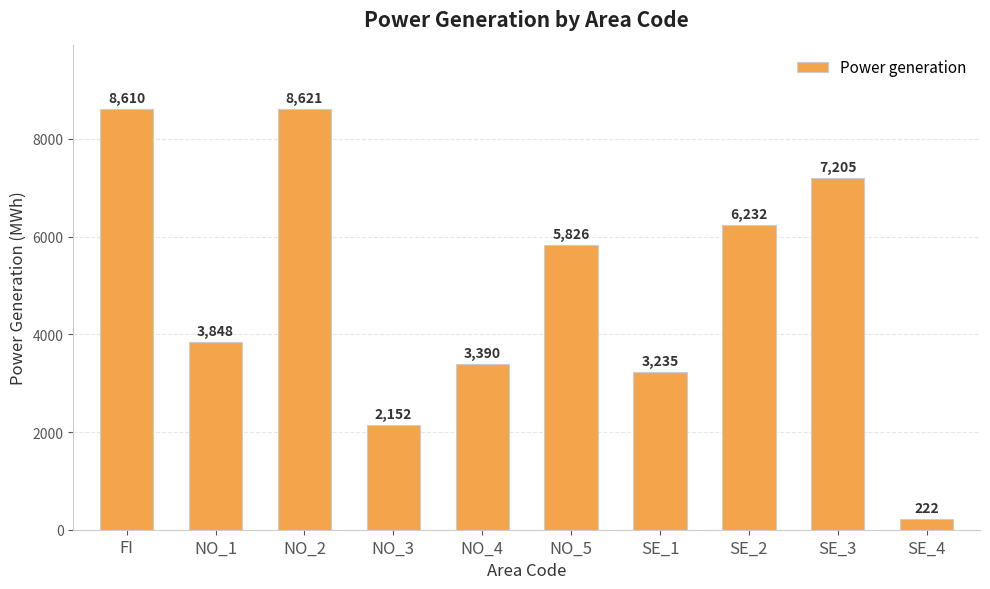

List the labels in order of value, largest first.

NO_2, FI, SE_3, SE_2, NO_5, NO_1, NO_4, SE_1, NO_3, SE_4